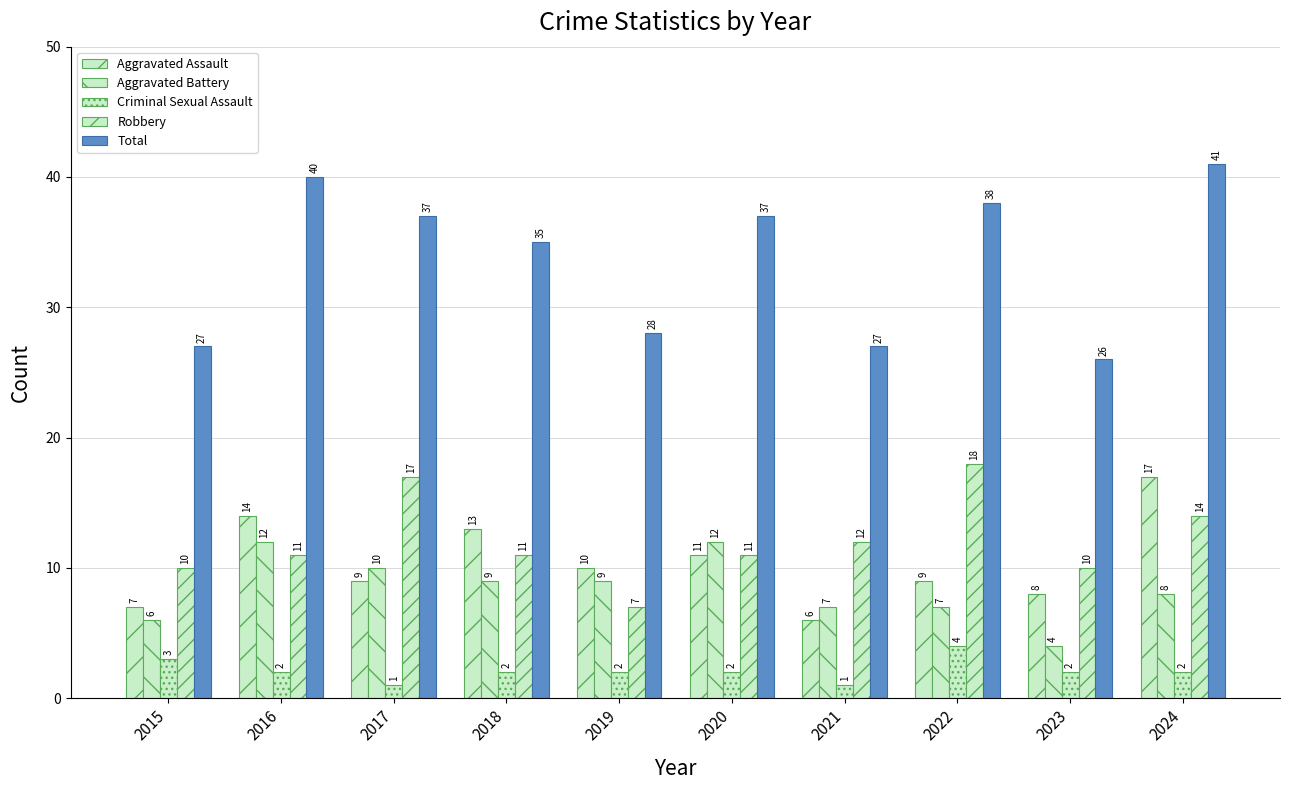

At which label is Aggravated Assault closest to 11?

2020